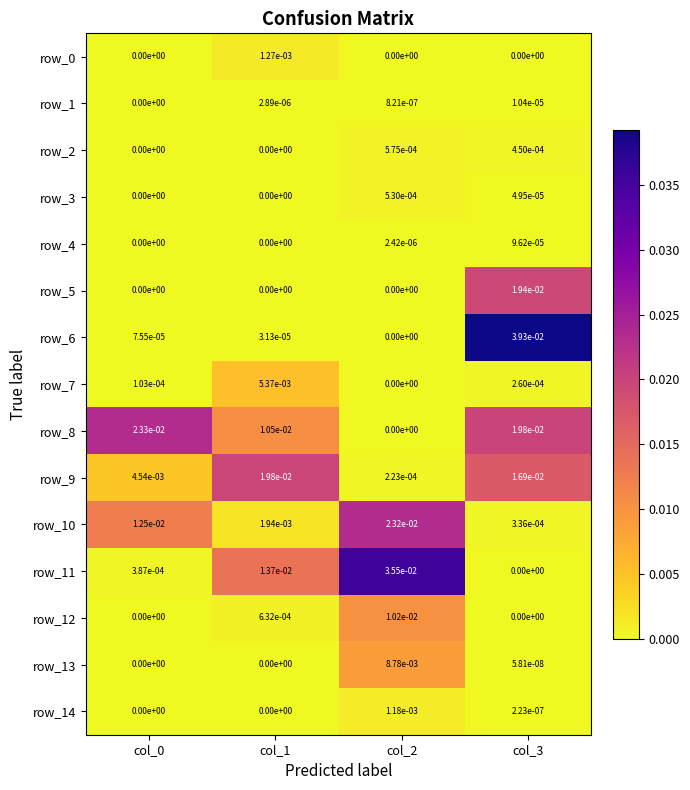

Where is row_8 nearest to the value 0?

col_2